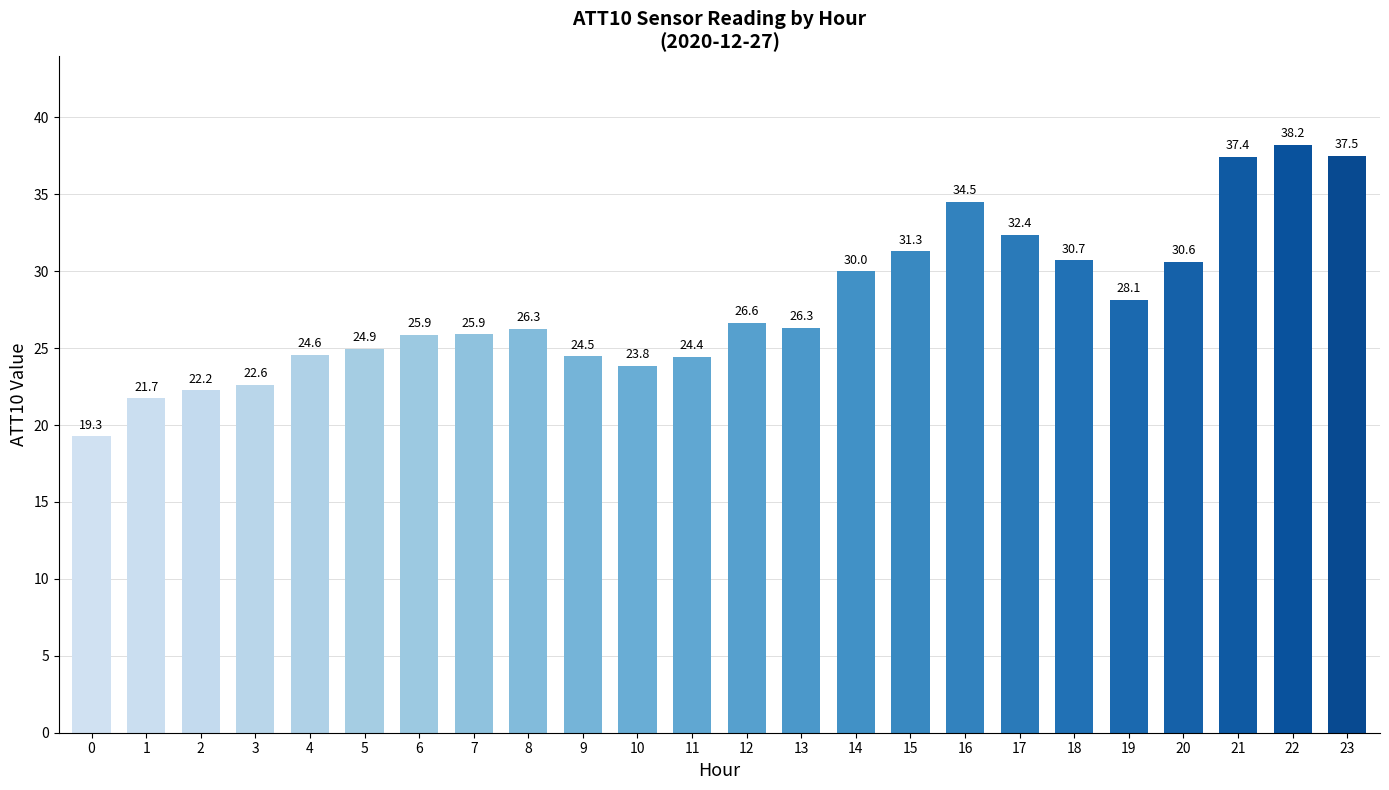

What is the greatest value displayed?

38.2